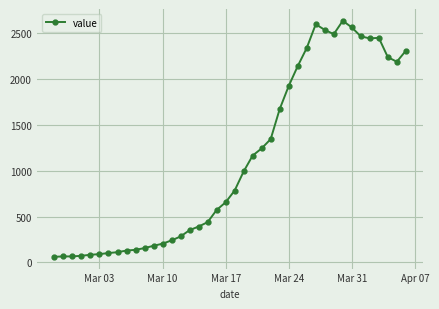

True or false: there are more than 0 points higher than both neighbors.

True